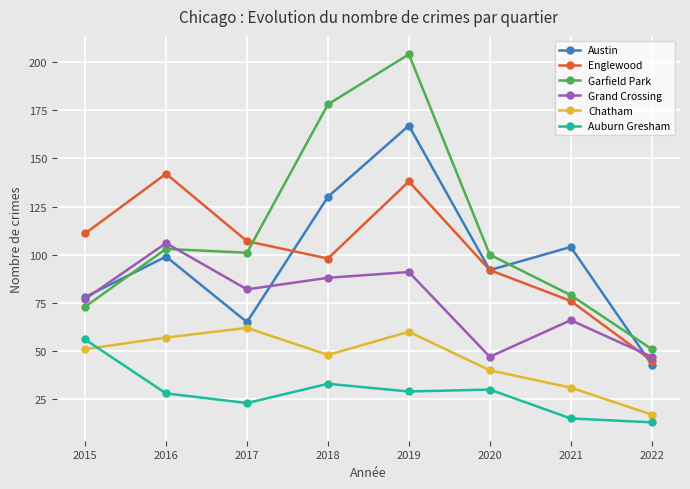

The Auburn Gresham series shows 52 at 2018. True or false?

False